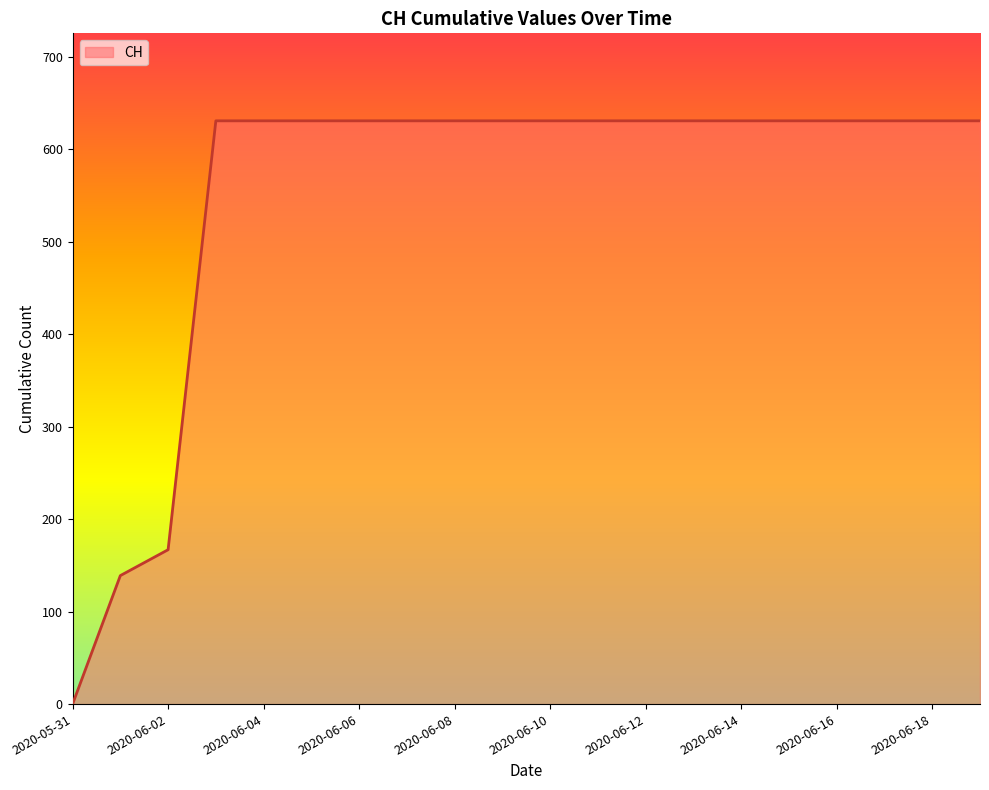

How many positive values are there?

19